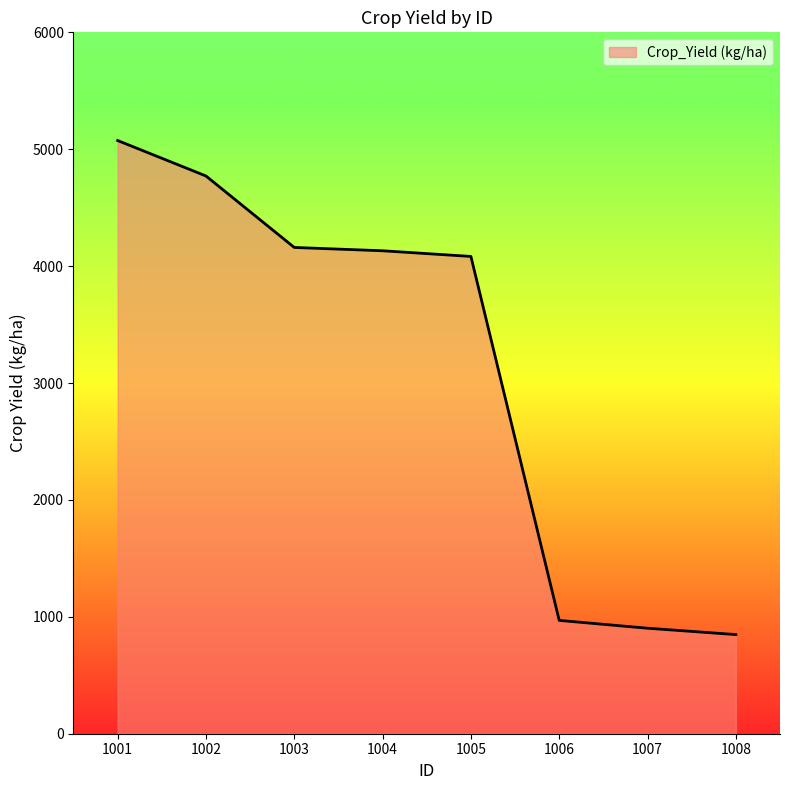

What value does the data have at 1002?

4771.2